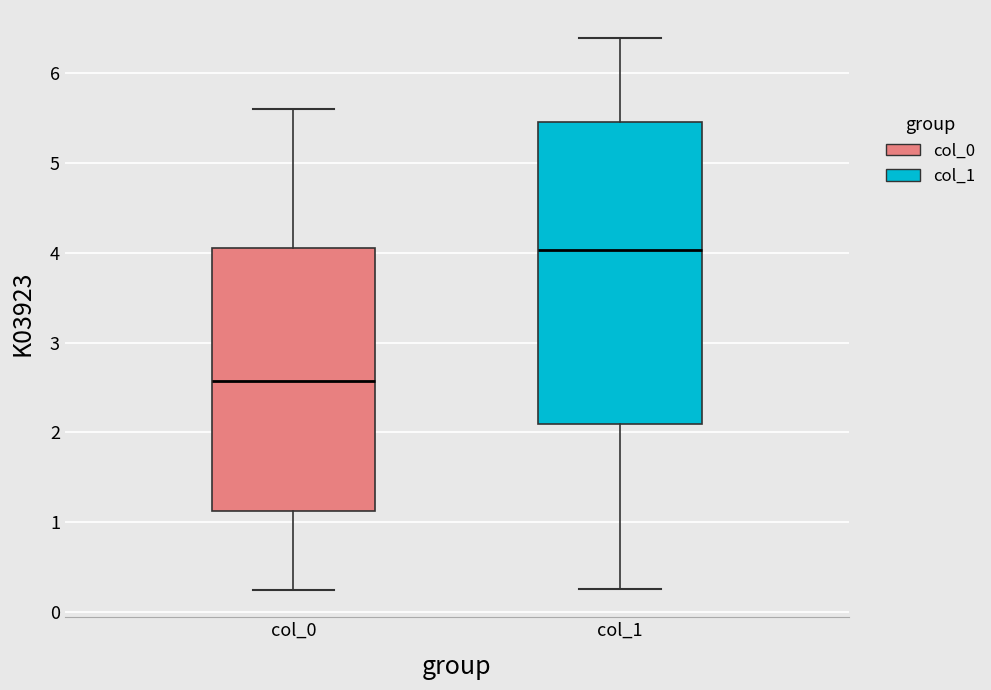

Which box has the lowest median line?

col_0